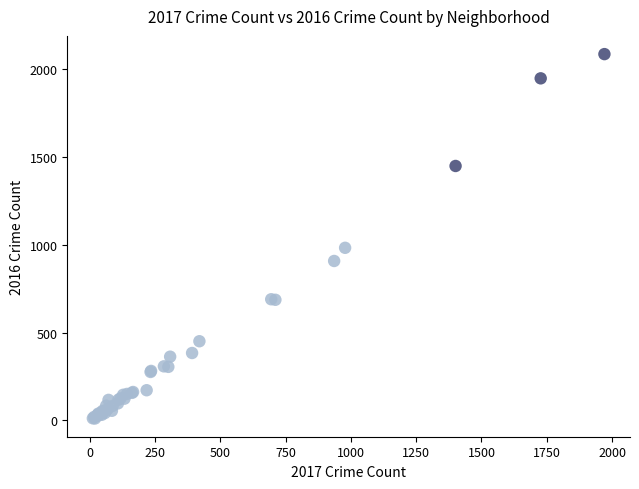

What Y value in the scatter plot is closest to 1048?

983